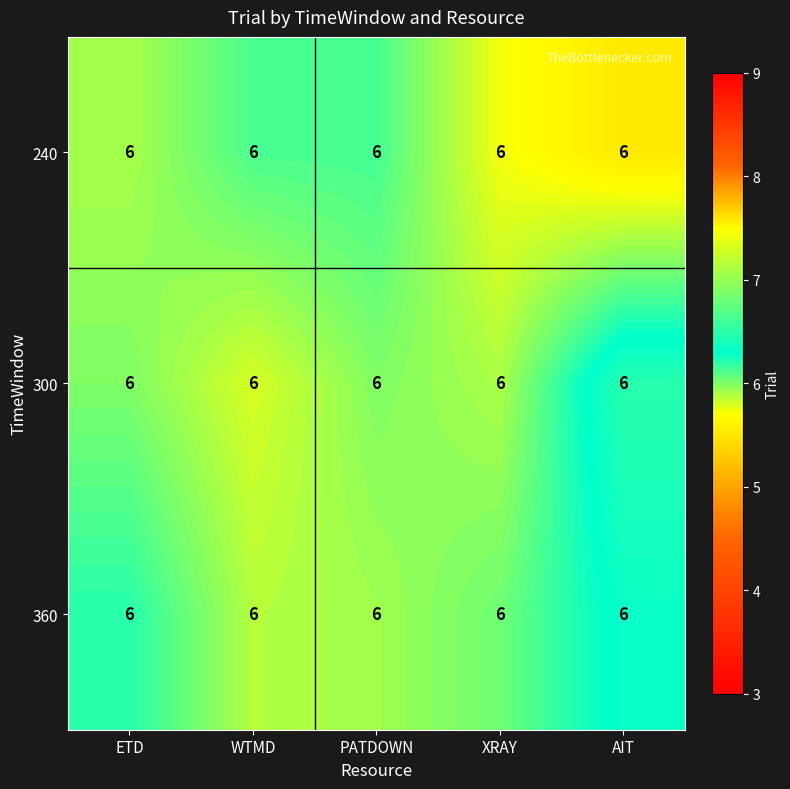

At how many categories does at least one series exceed 5?

5